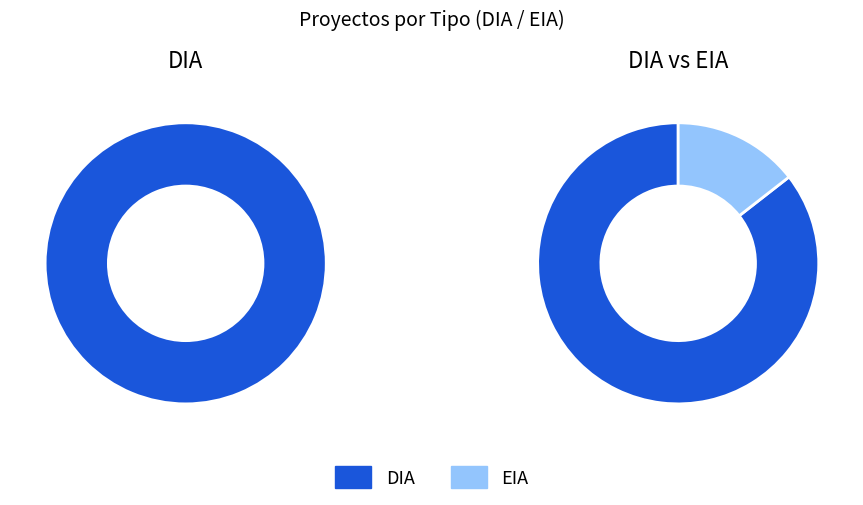

Which category has the biggest portion of the pie?

DIA